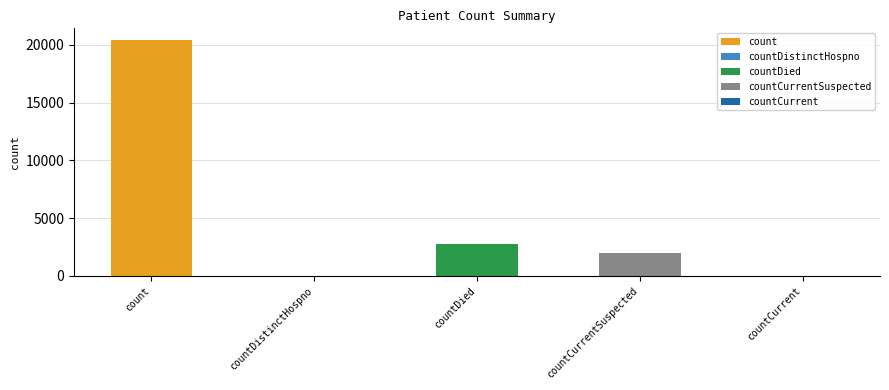

Does the chart contain stacked bars?

No